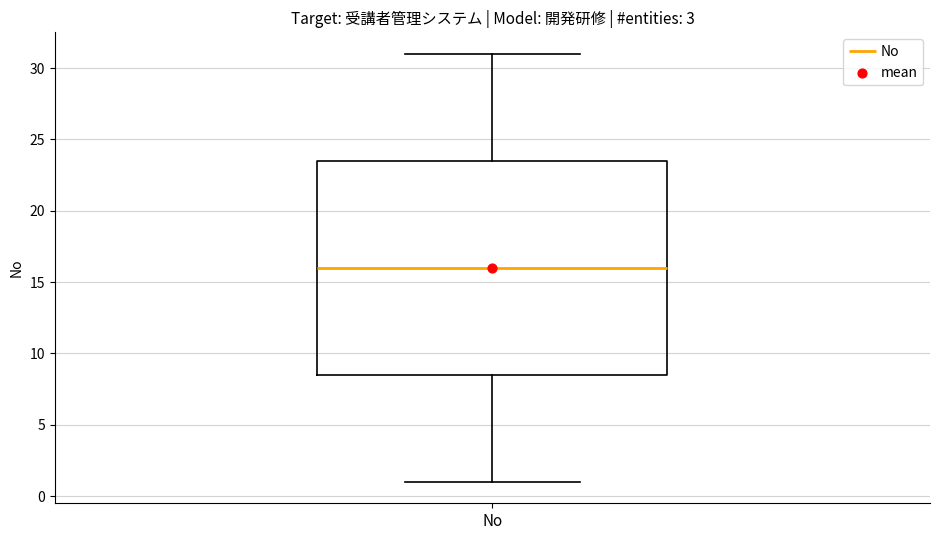

Transcribe this box plot: give where the median line is, the range the box spans, and where the two whiskers end, as read against the y-axis. The values are not printed on the chart, so give them approximately, as read against the axis.

median 16.0, box 8.5 to 23.5, whiskers 1.0 to 31.0